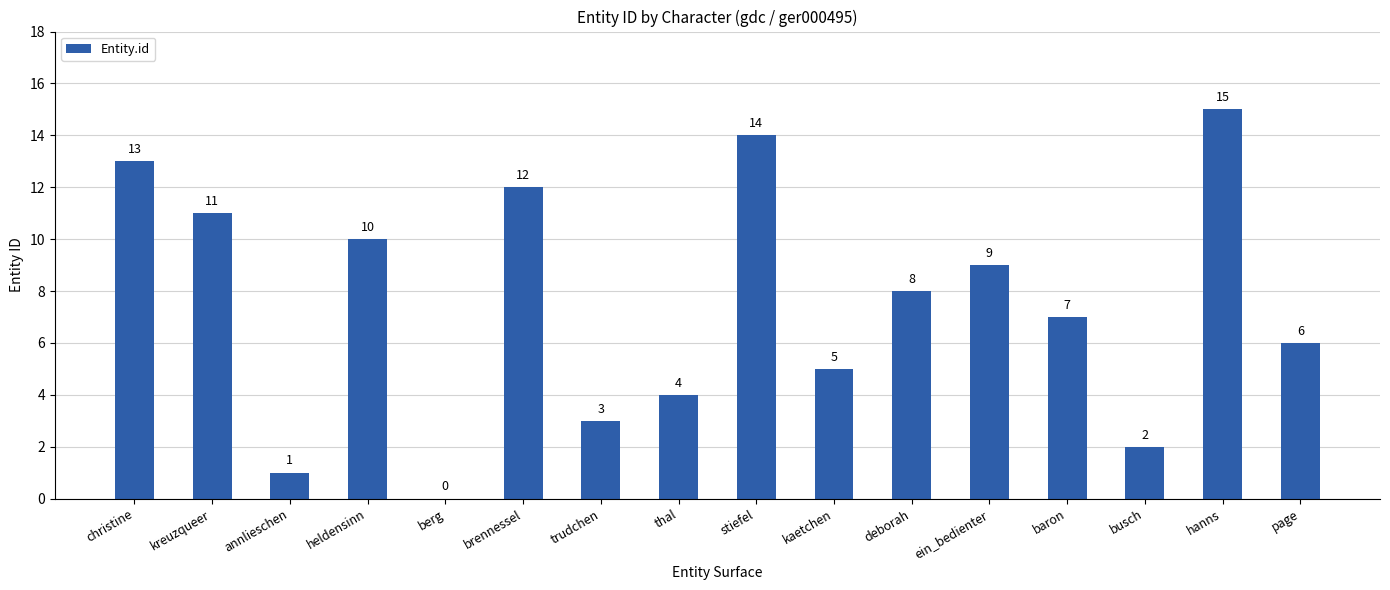

What is the greatest value displayed?

15